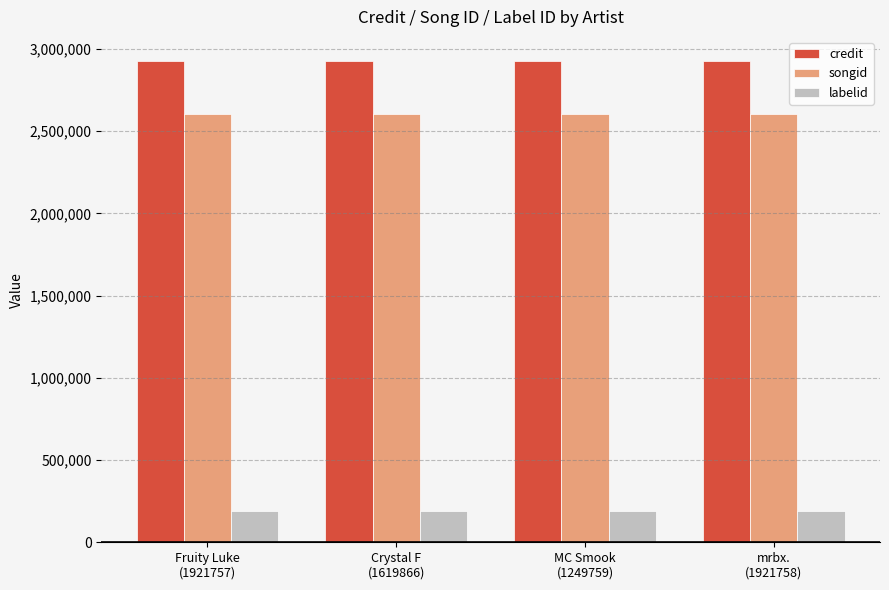

What is the highest value of the songid series?

2602058